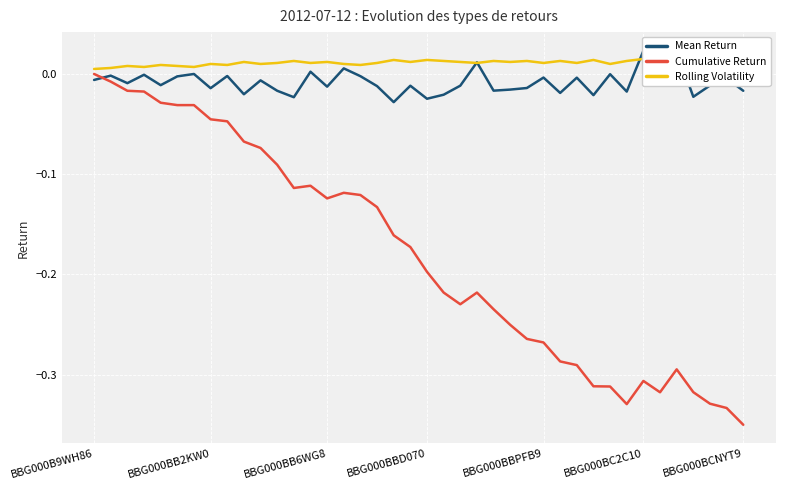

Which category has the lowest value in the Rolling Volatility series?

BBG000B9WH86